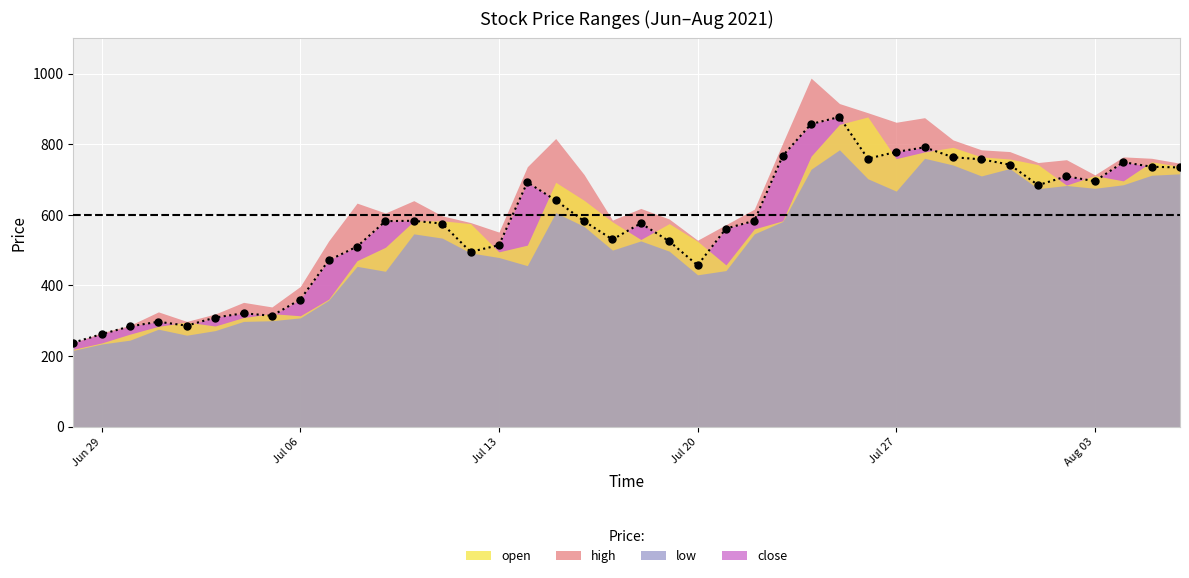

What is the spread (max minus min) of values at 2021-07-20?

98